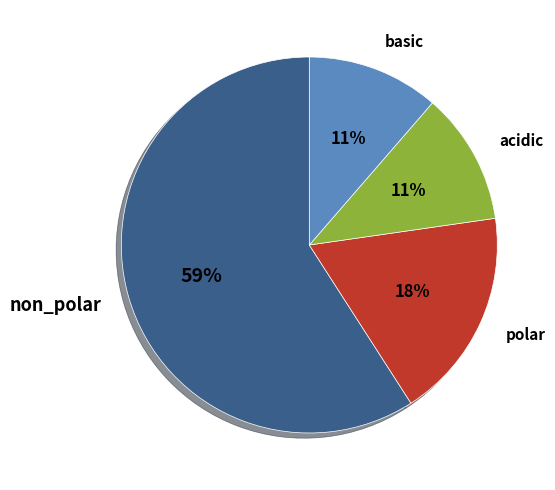

Combined, do acidic and non_polar account for over 50%?

Yes